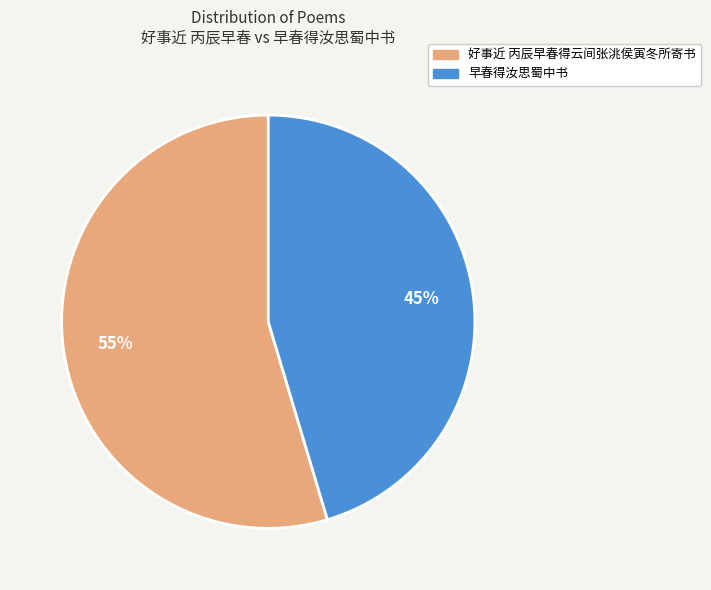

Does 早春得汝思蜀中书 account for over 50% of the chart?

No